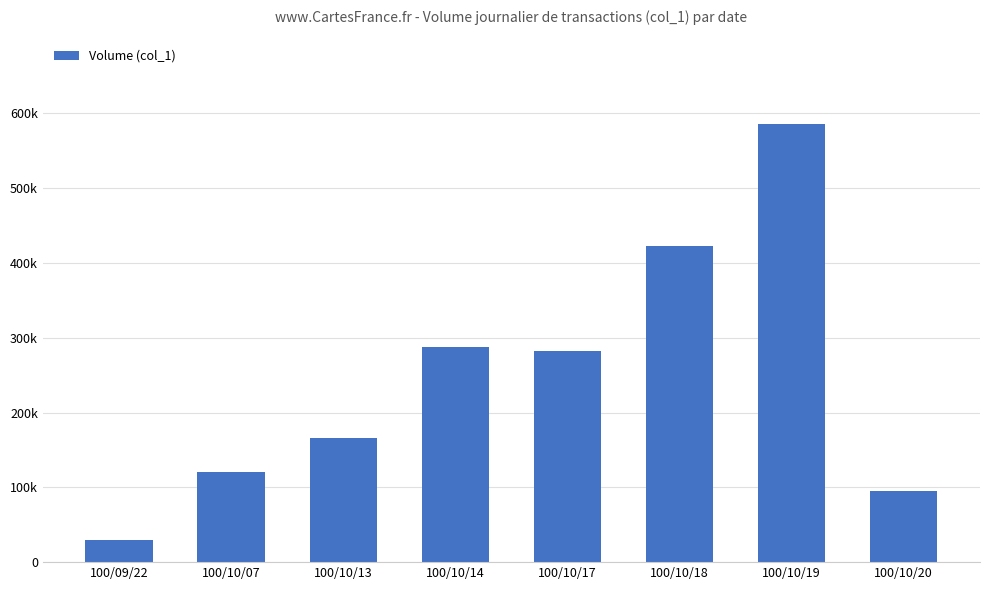

Are the bars horizontal?

No